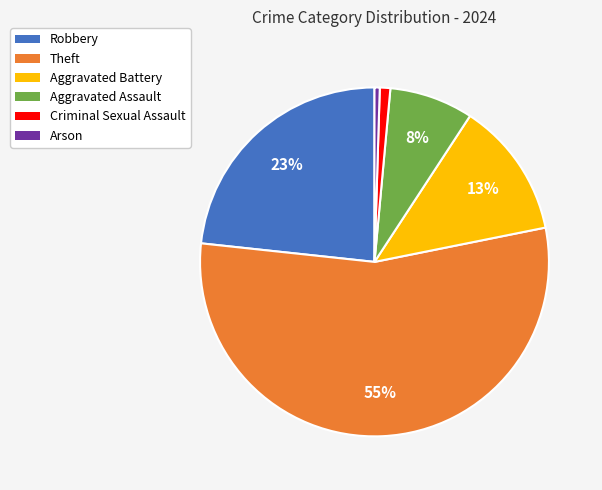

Which slice represents more than half of the pie?

Theft